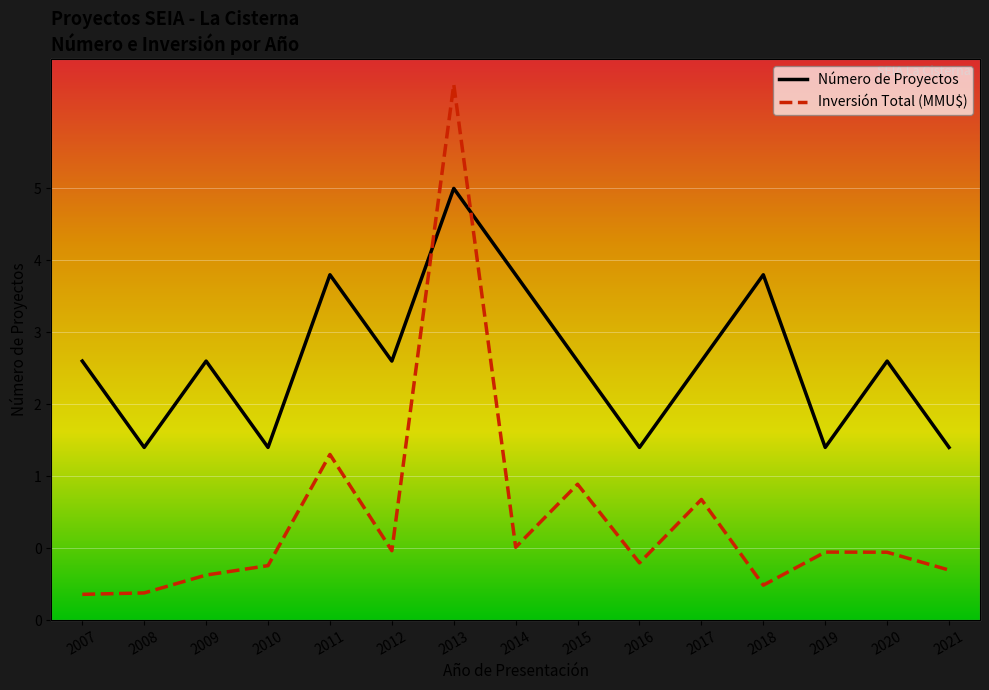

Reading left to right, list all the values displayed in this chart.

Número de Proyectos: 2007=3.0	2008=2.0	2009=3.0	2010=2.0	2011=4.0	2012=3.0	2013=5.0	2014=4.0	2015=3.0	2016=2.0	2017=3.0	2018=4.0	2019=2.0	2020=3.0	2021=2.0
Inversión Total (MMU$): 2007=0.0	2008=0.0	2009=0.2	2010=0.3	2011=1.4	2012=0.4	2013=5.0	2014=0.5	2015=1.1	2016=0.3	2017=0.9	2018=0.1	2019=0.4	2020=0.4	2021=0.2